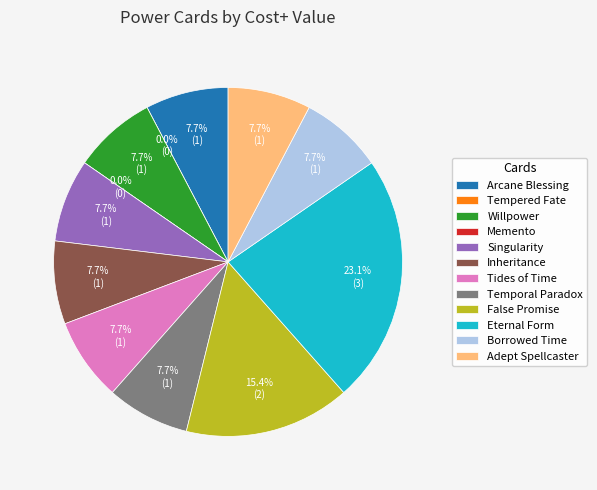

To the nearest percent, what is the average slice percentage?

8%